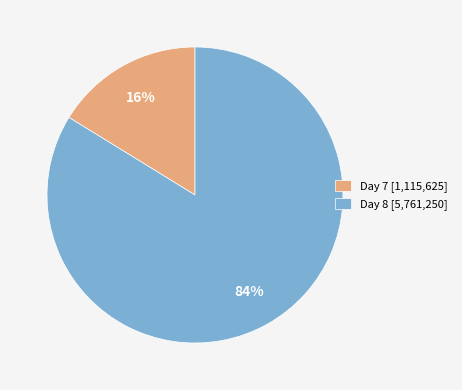

To the nearest percent, what is the average slice percentage?

50%